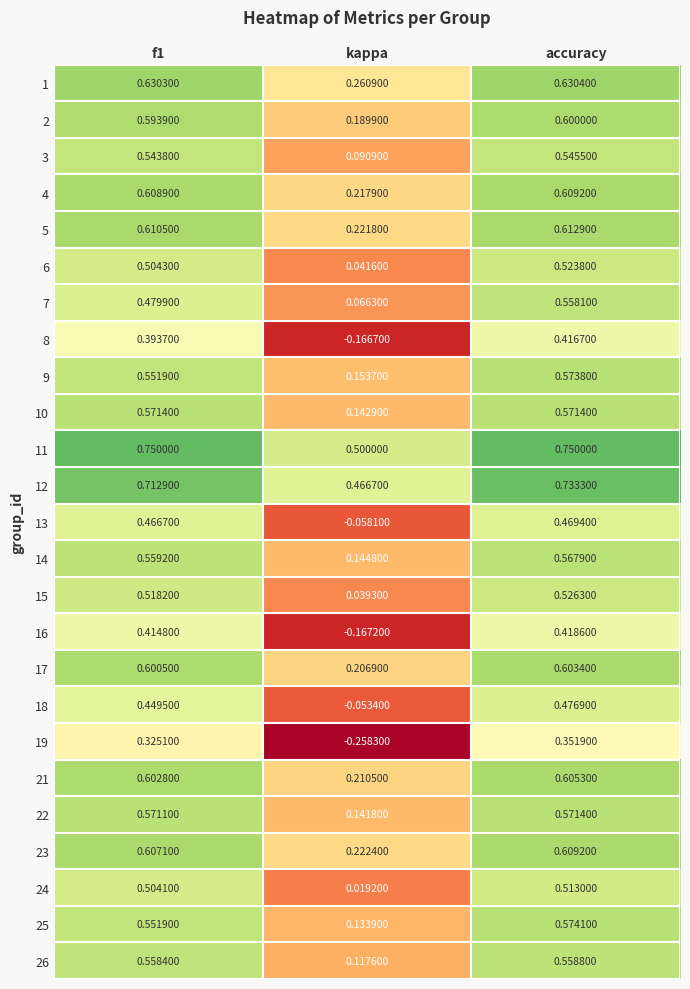

At how many categories does at least one series exceed 0?

3